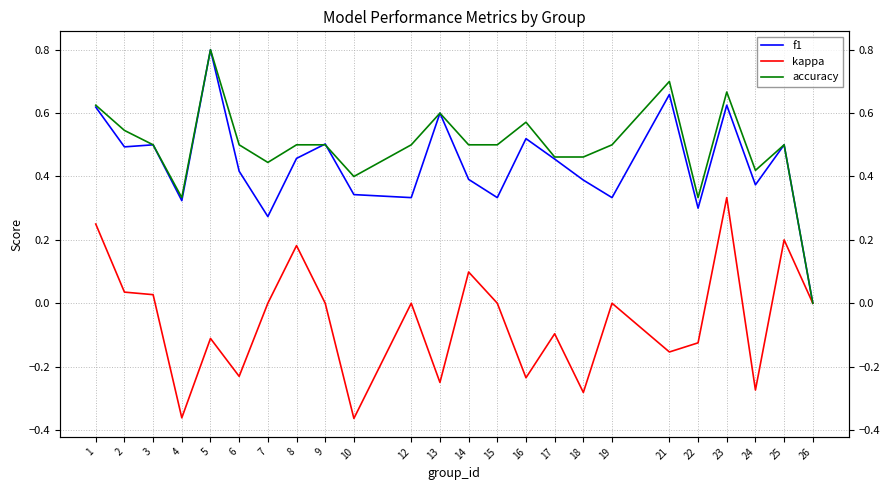

True or false: f1 and kappa intersect in this chart.

False